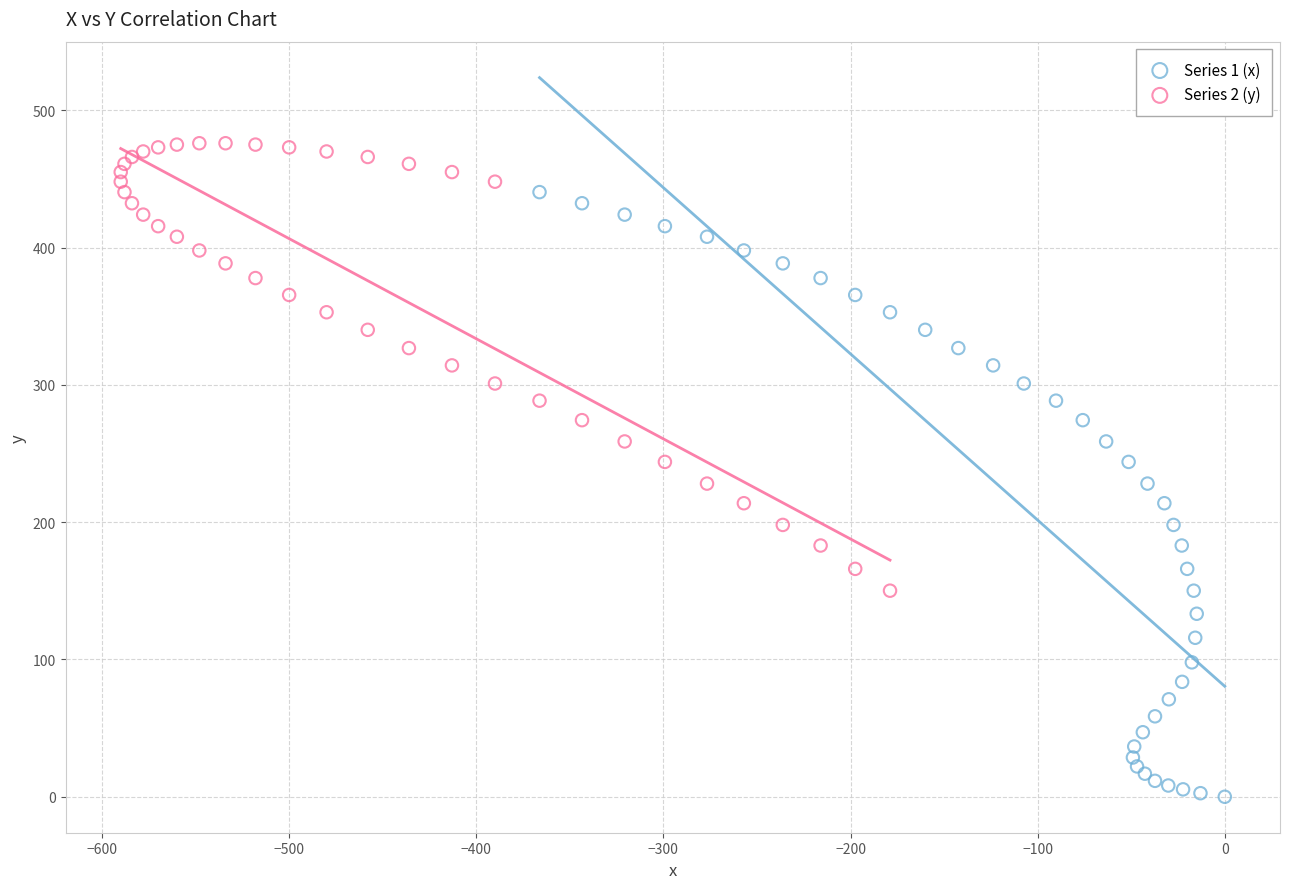

What are all the series names shown in the legend?

Series 1 (x), Series 2 (y)